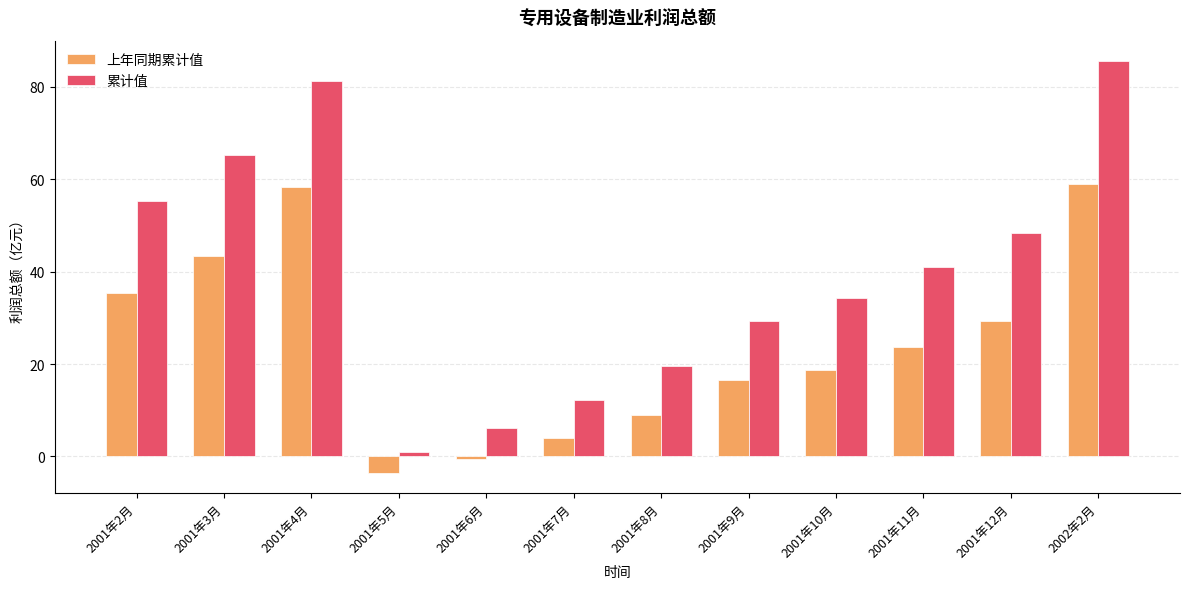

Where is 累计值 nearest to the value 43?

2001年11月